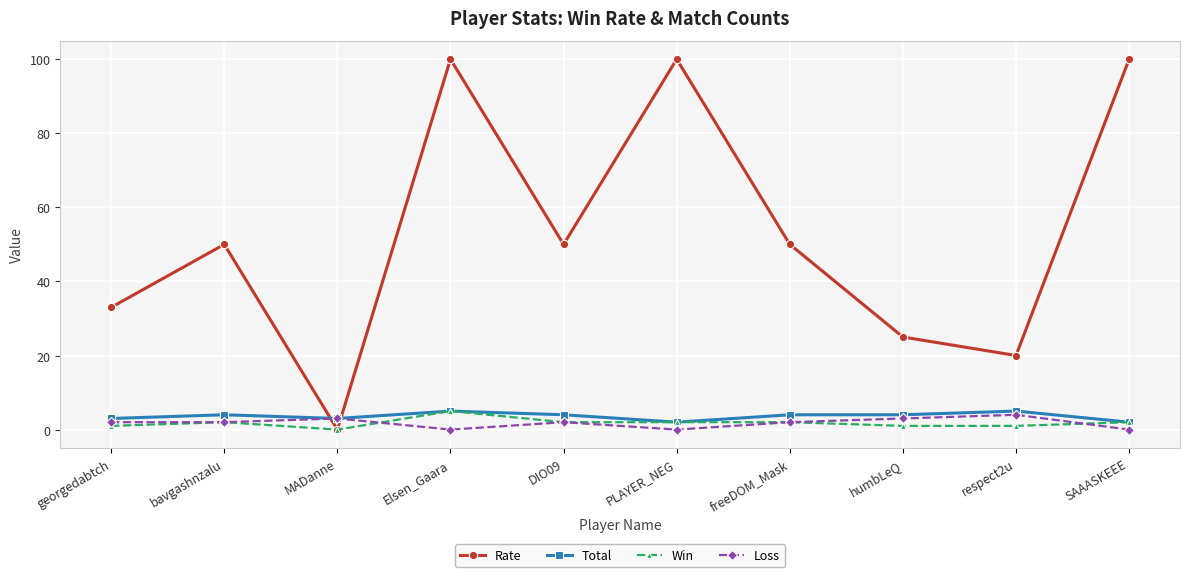

Reading left to right, extract all data points from this chart.

Rate: 33	50	0	100	50	100	50	25	20	100
Total: 3	4	3	5	4	2	4	4	5	2
Win: 1	2	0	5	2	2	2	1	1	2
Loss: 2	2	3	0	2	0	2	3	4	0